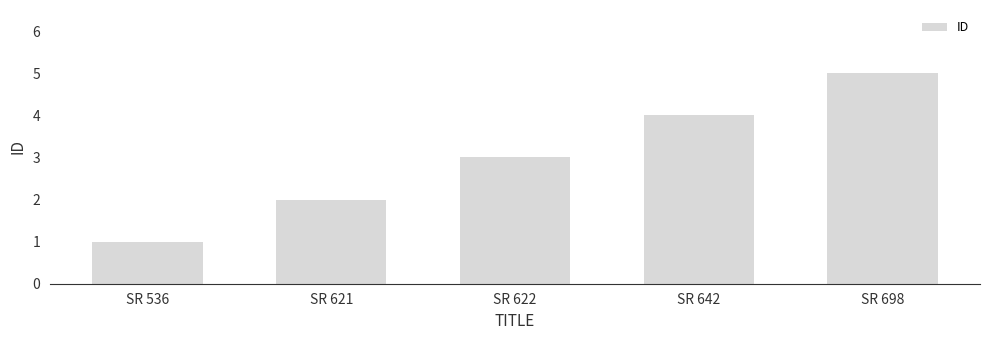

How many series are shown in this chart?

1